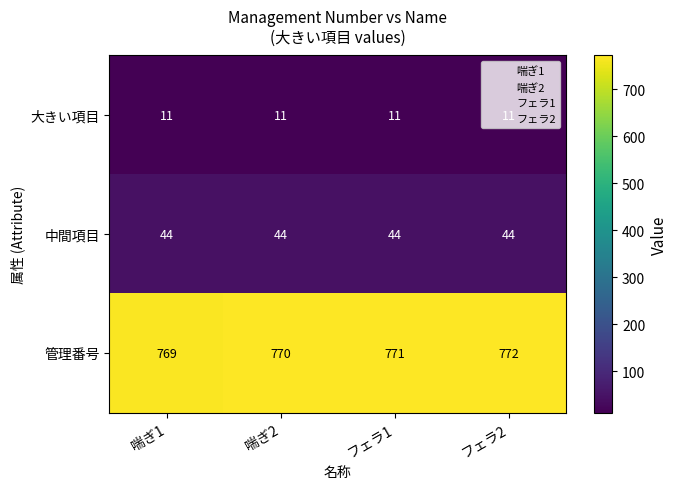

The 管理番号 series shows 507 at 喘ぎ1. True or false?

False